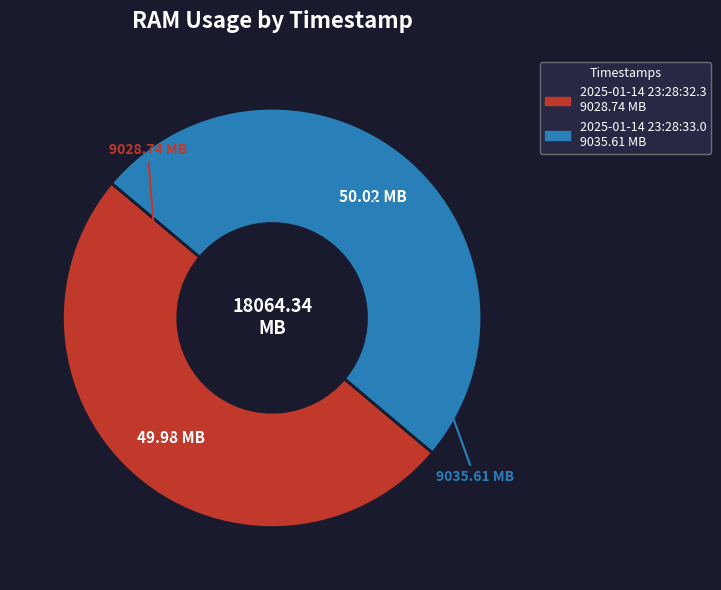

Approximately how many times larger is the value at 2025-01-14 23:28:32.3 compared to 2025-01-14 23:28:33.0?

1.0